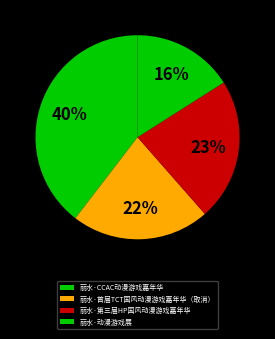

How many segments does this pie chart have?

4